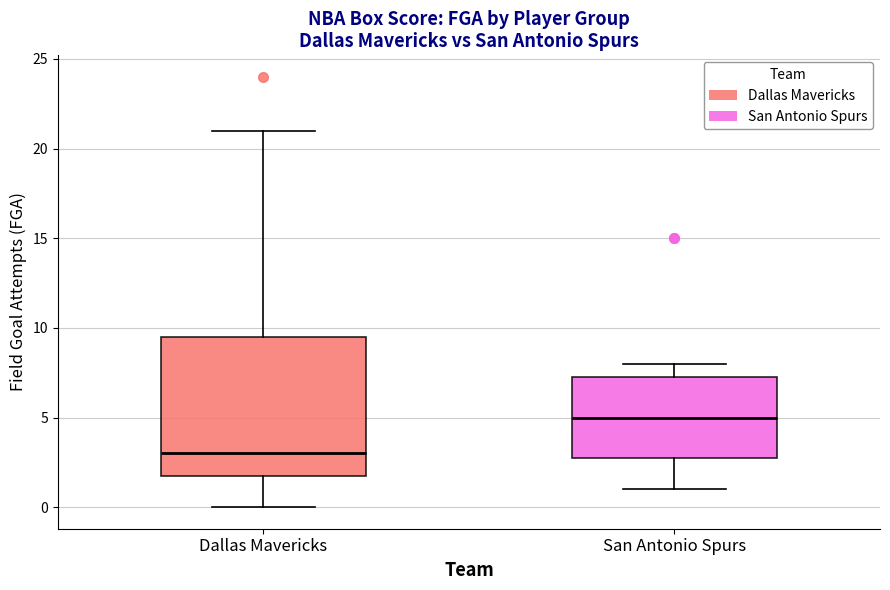

Reading left to right, transcribe this box plot: for each box, give where its median line is, the range the box spans, and where its two whiskers end, as read against the y-axis. The values are not printed on the chart, so give them approximately, as read against the axis.

Dallas Mavericks: median 3.0, box 2.0 to 9.5, whiskers 0.0 to 21.0
San Antonio Spurs: median 5.0, box 3.0 to 7.5, whiskers 1.0 to 8.0